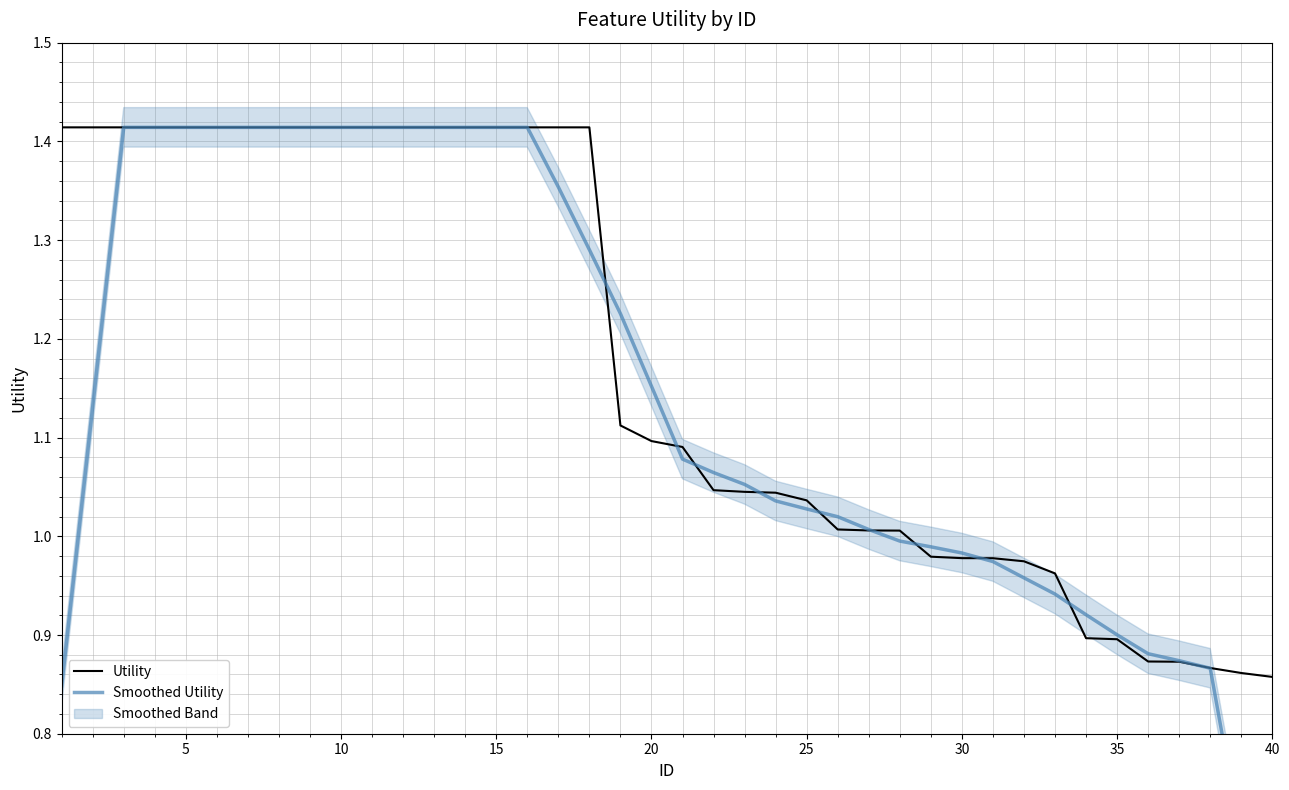

How many values in the Utility series exceed 1?

28